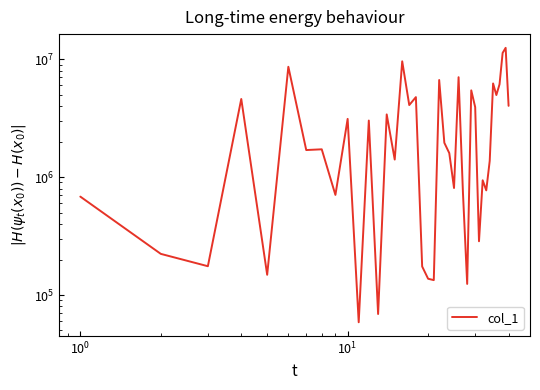

Reading right to left, extract all data points from this chart.

4020435.8	12482141.2	11302808.2	6125075.3	4964565.9	6227712.0	1372827.6	771594.2	939723.8	285558.5	3919571.3	5443434.4	124162.8	734511.3	7033829.8	808150.0	1596619.3	1953707.9	6659900.2	133723.5	137337.6	174567.4	4767344.1	4081543.4	9590906.4	1407803.7	3400362.0	68976.6	3017229.3	58723.8	3115713.4	706162.0	1720652.0	1695731.8	8624048.1	148459.6	4597966.5	175435.5	223271.3	683006.4